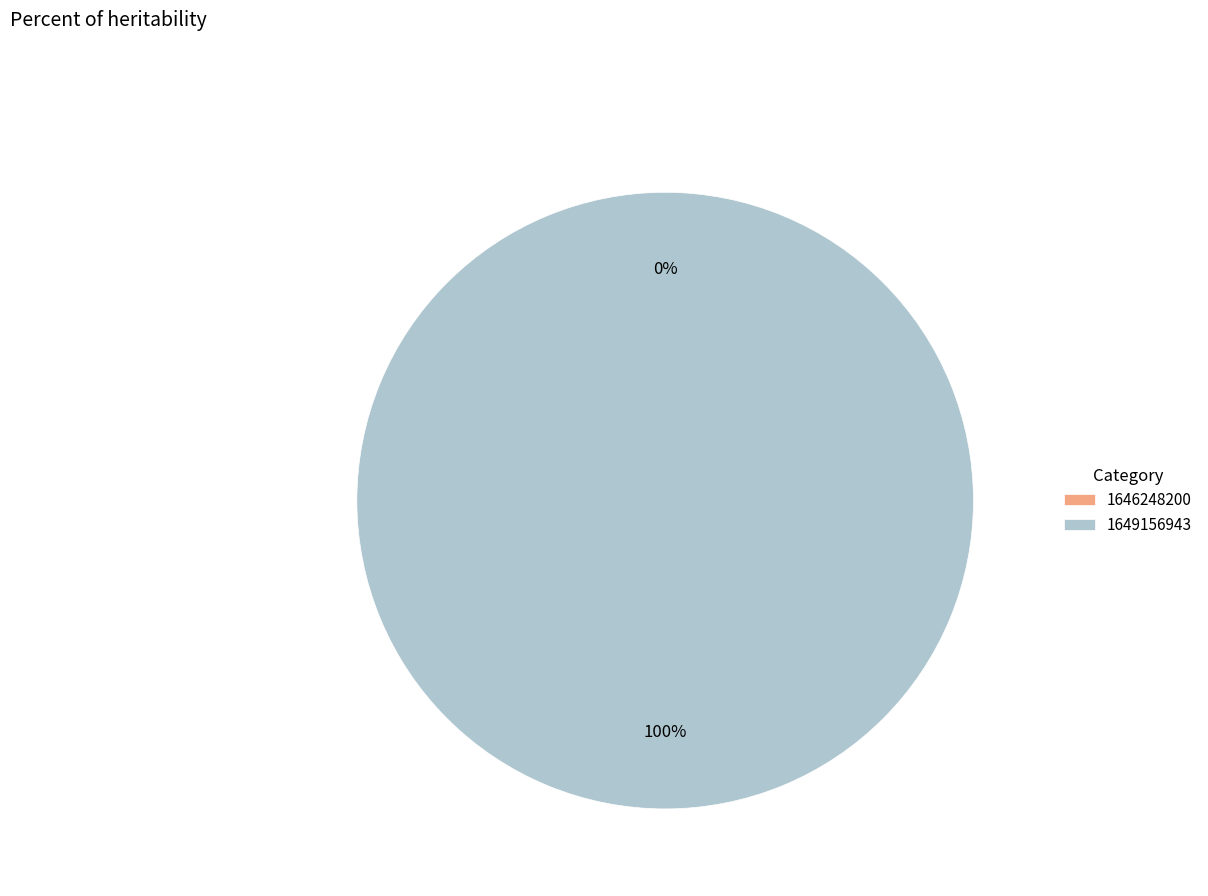

What is the change in value from 1646248200 to 1649156943?

+1